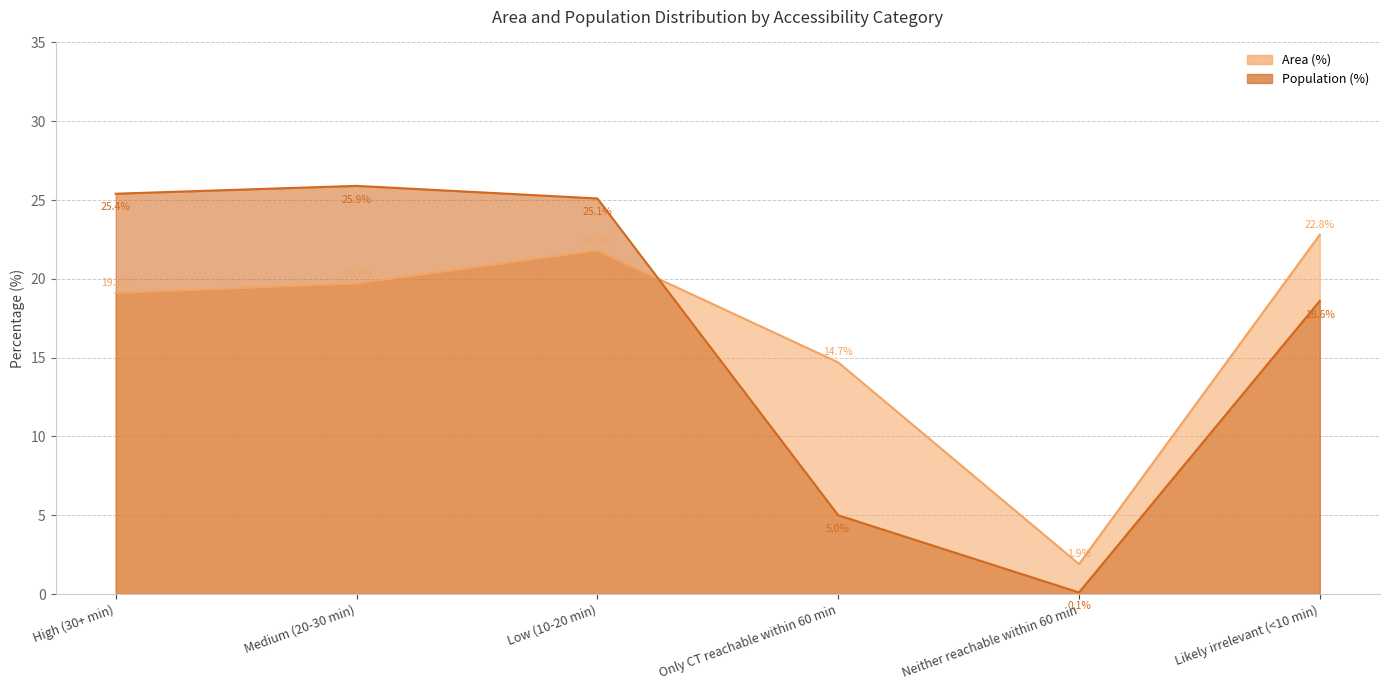

What is the difference between the maximum and minimum values in the Area (%) series?

20.9